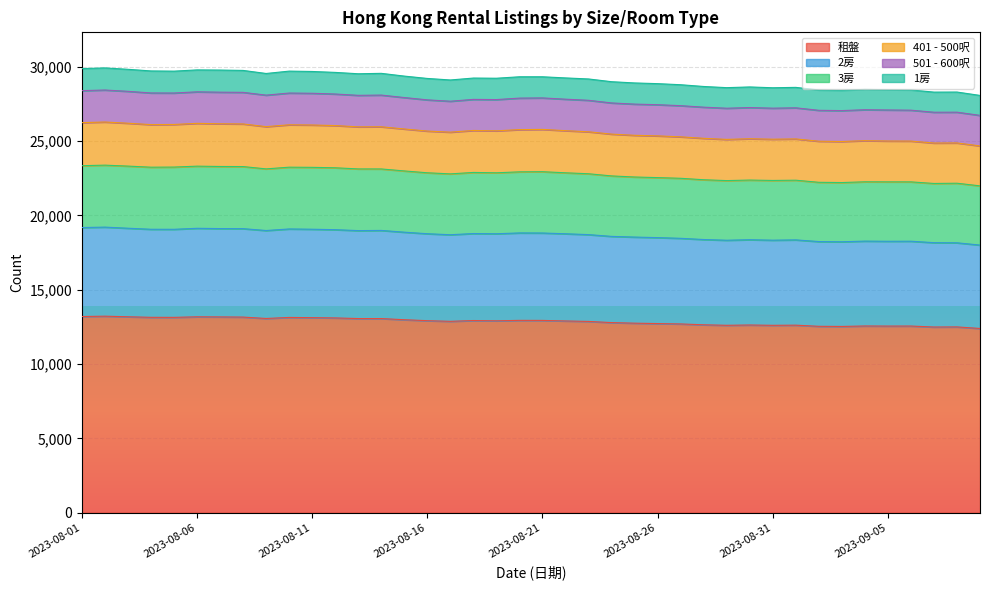

What is the sum of all 2房 values?

747819